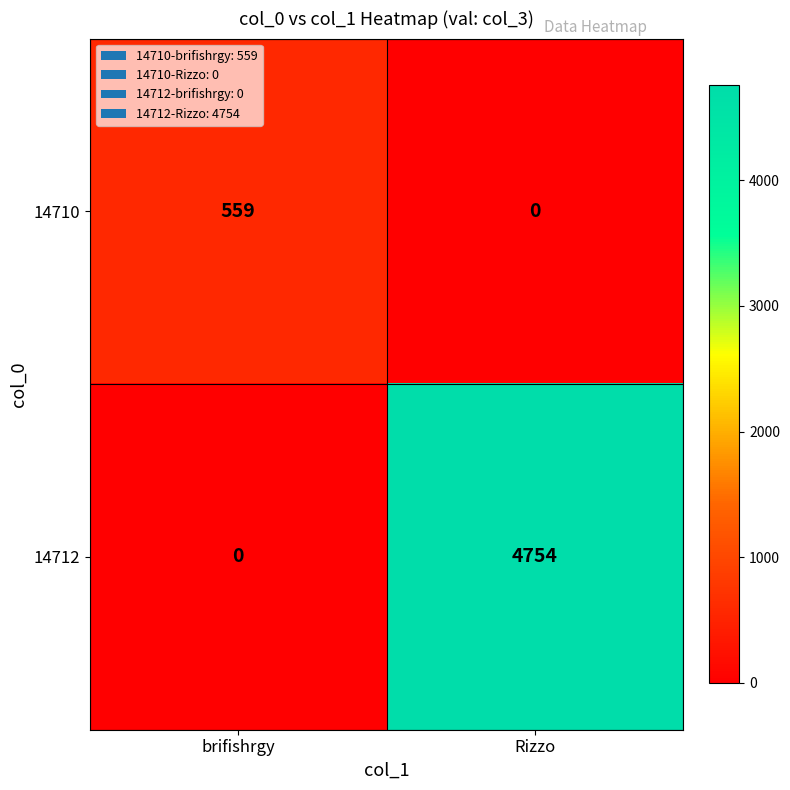

At which category does the chart reach its peak across all series?

Rizzo